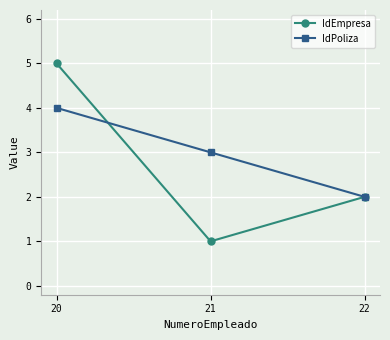

How many distinct data groups are displayed?

2